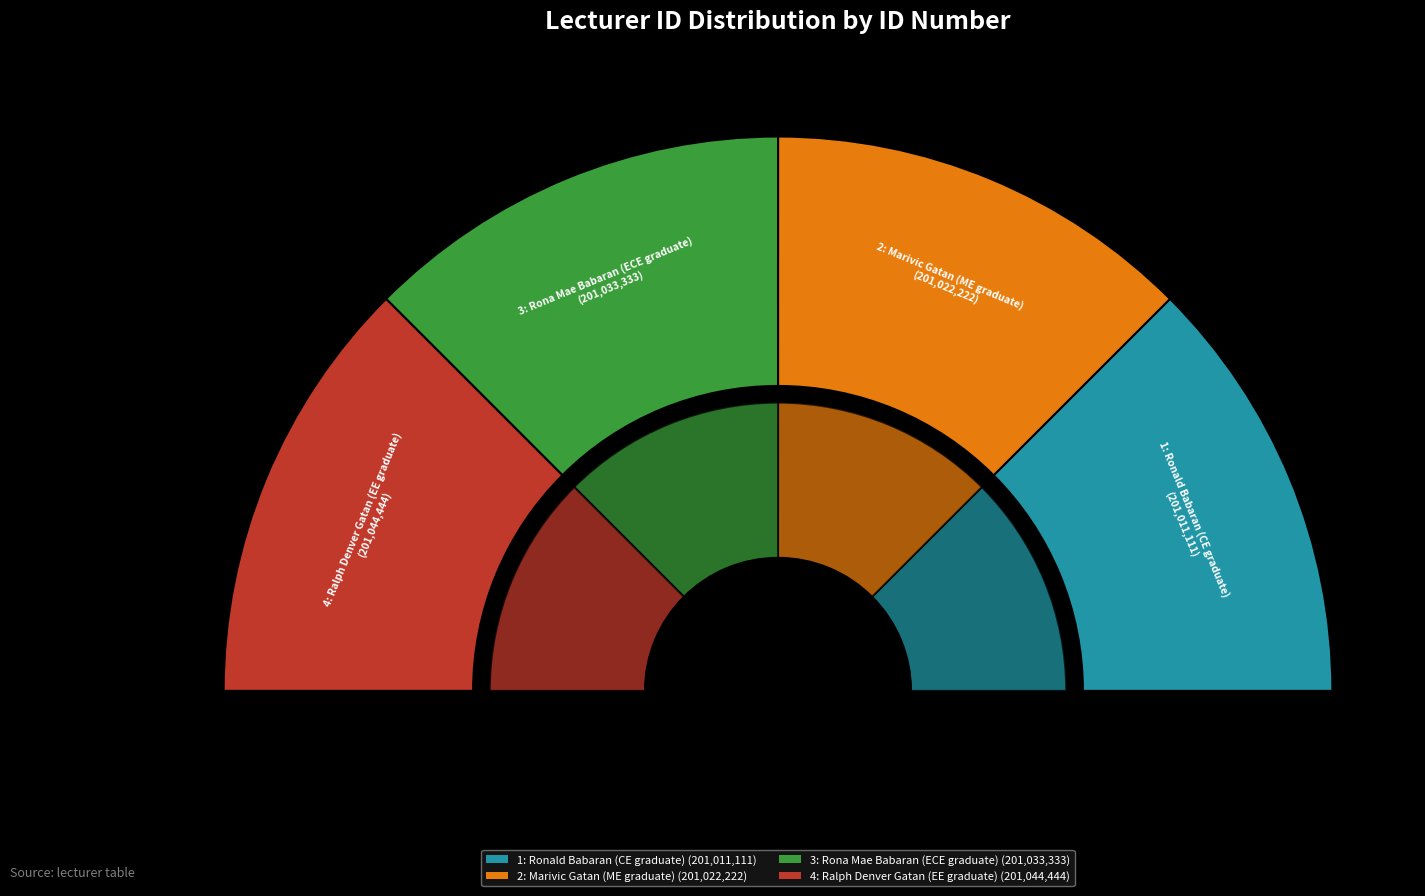

What percentage is NOT represented by 3: Rona Mae Babaran (ECE graduate)?

75.0%